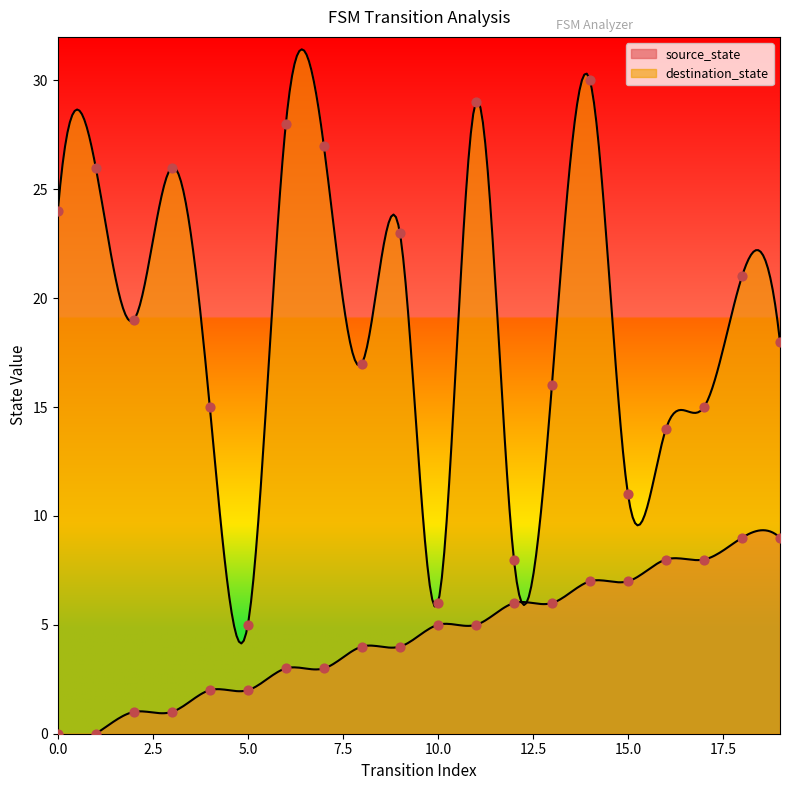

At how many categories does at least one series exceed 12?

16